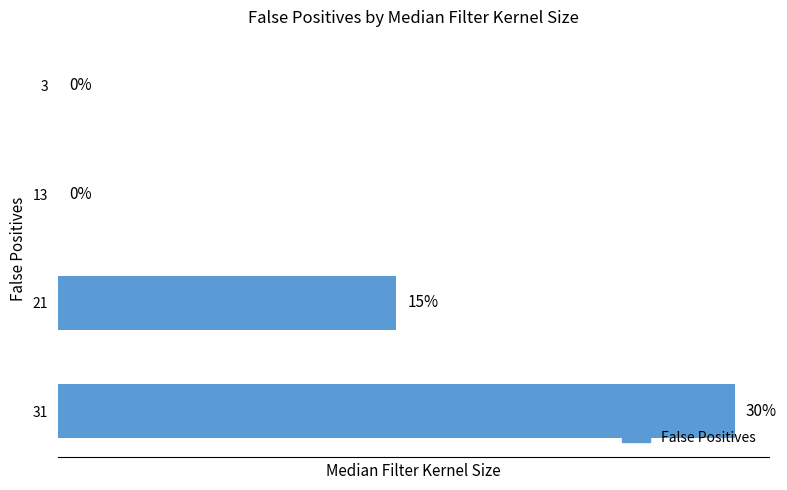

Rank the categories by value from lowest to highest.

3, 13, 21, 31